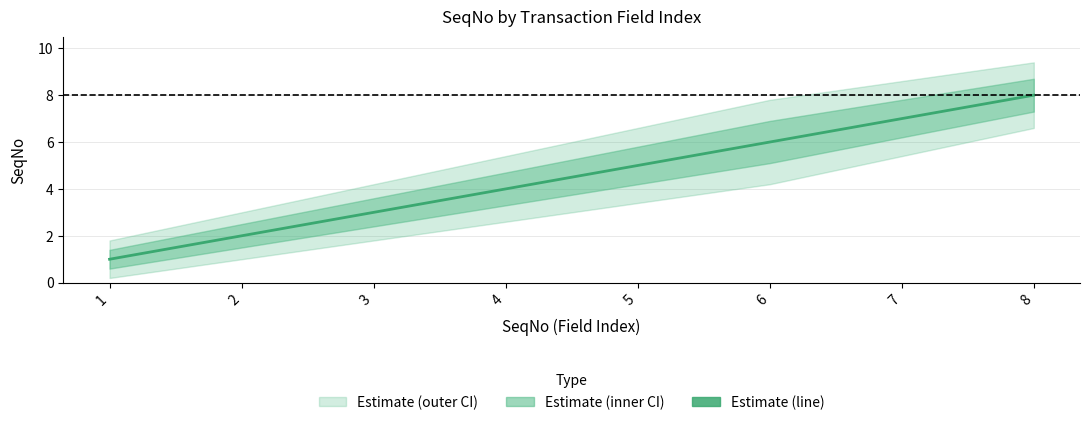

What is the total value across all series at 2?

10.0